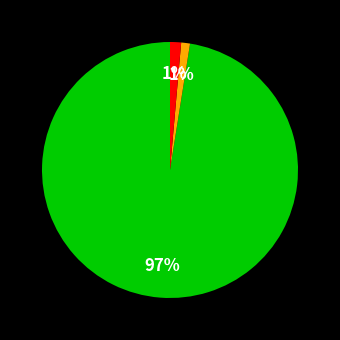

To the nearest percent, what is the average slice percentage?

33%